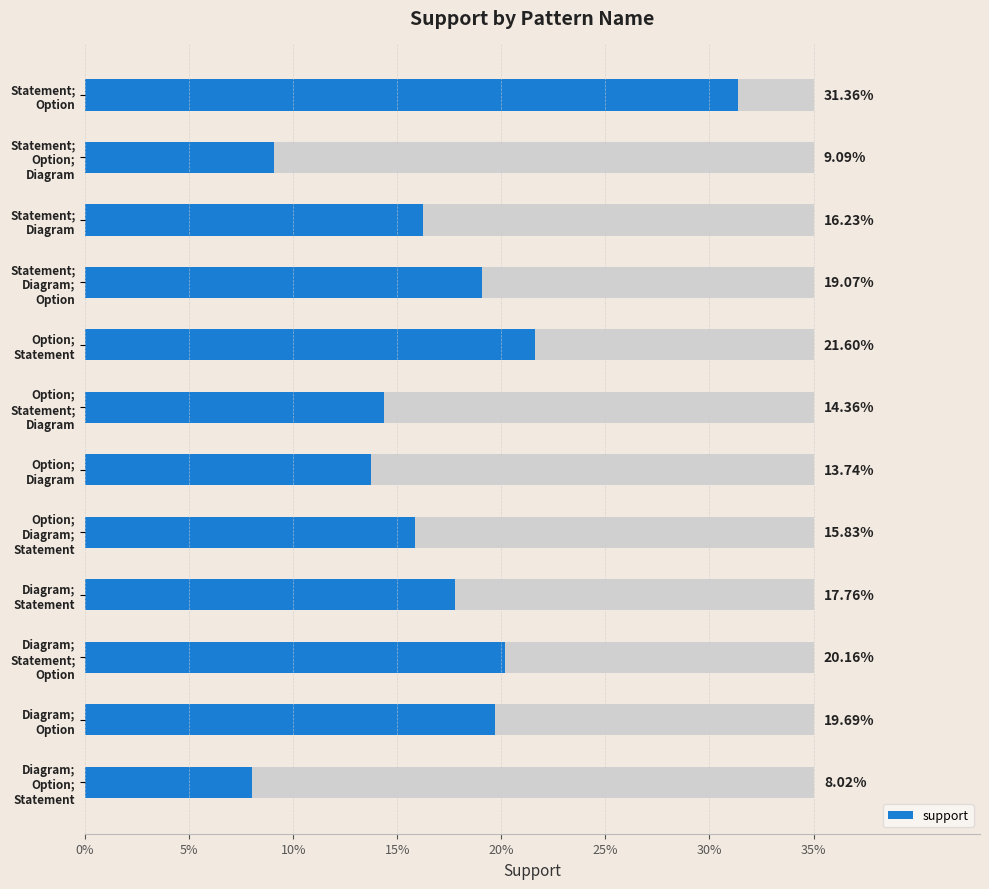

Count the values in the range 0 to 1.

12